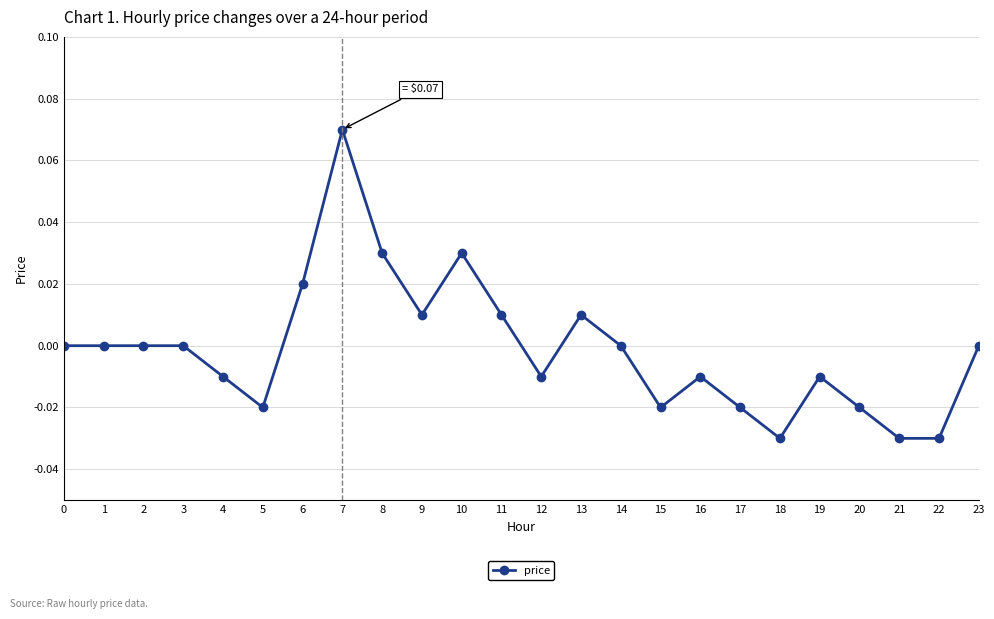

True or false: the data has more than 1 interior local peaks.

True